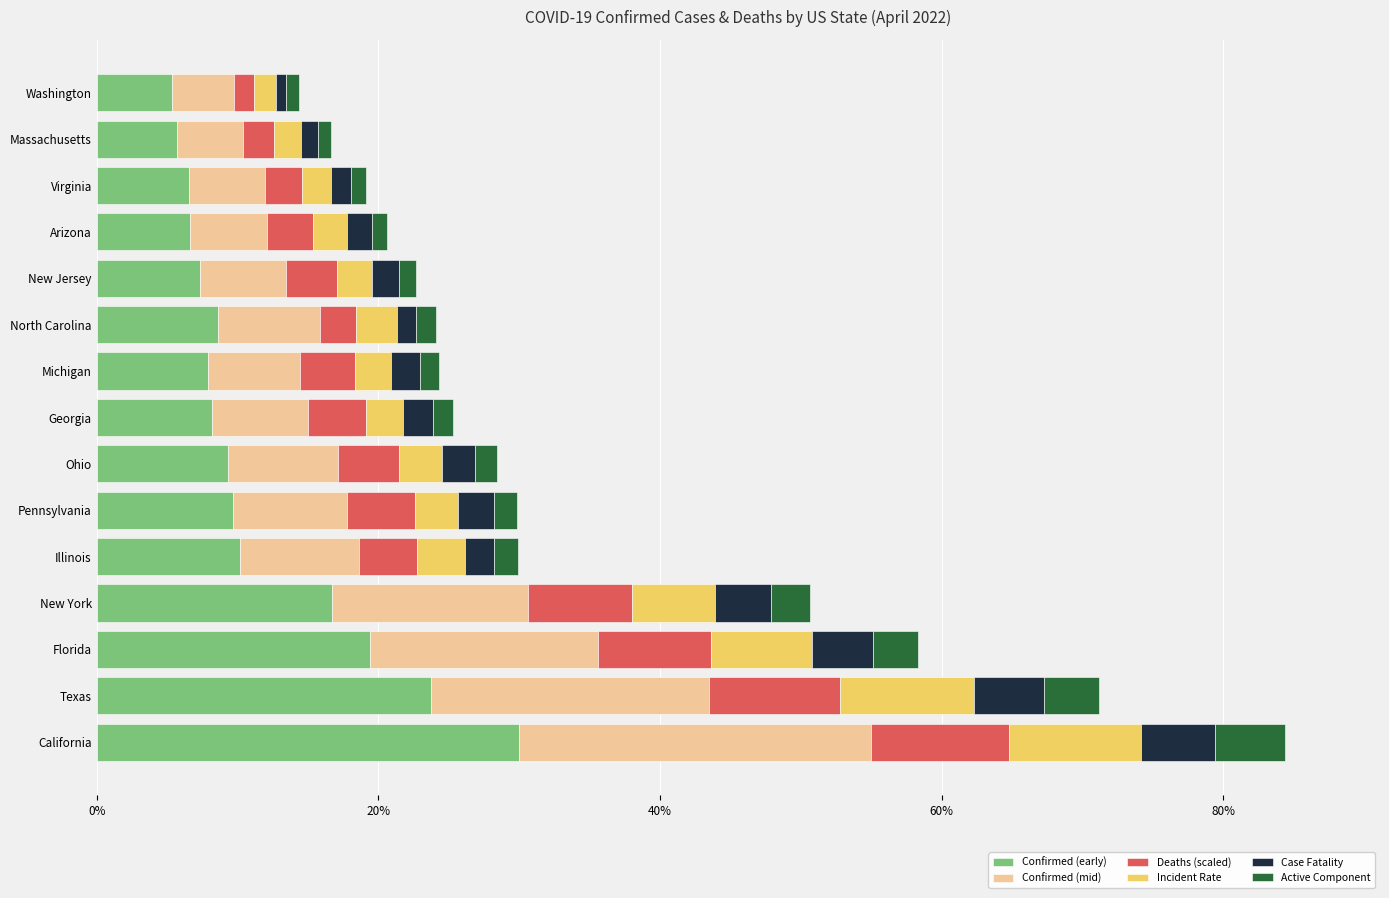

What is the lowest value of the Confirmed (early) series?

5.3